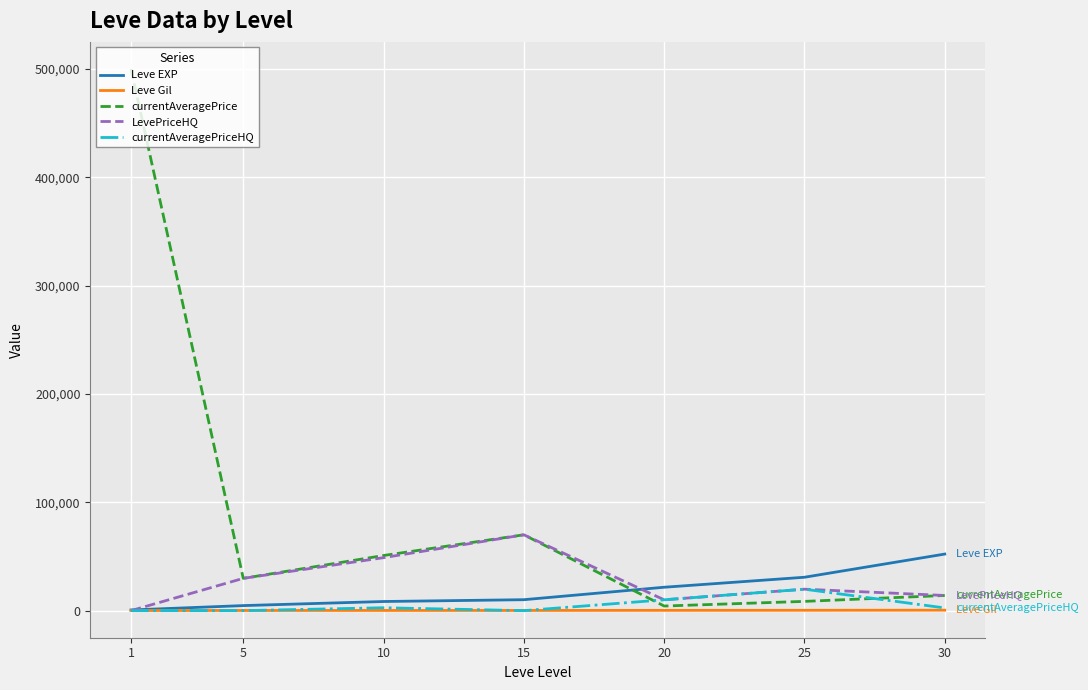

At which category is the sum across all series the highest?

1